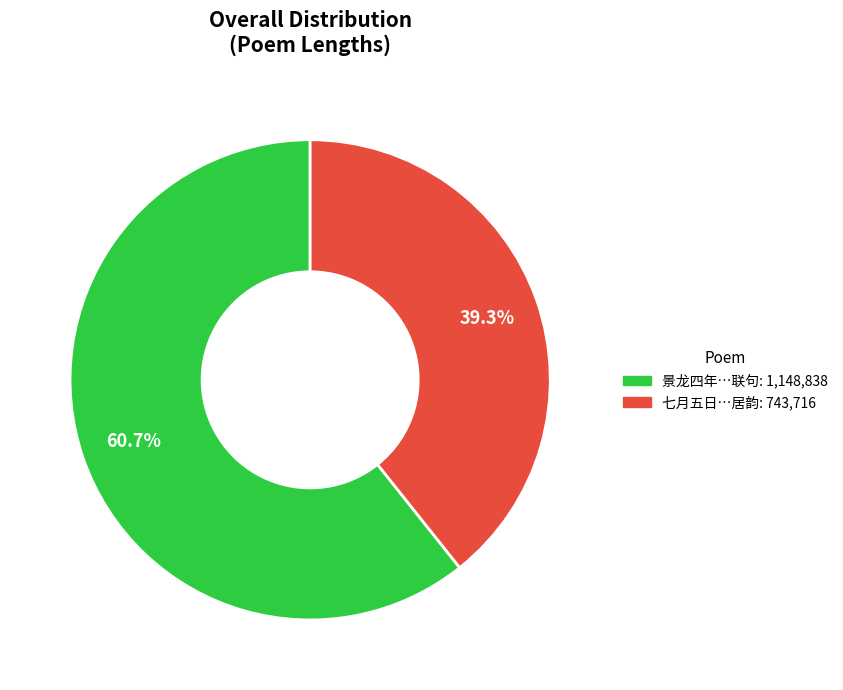

What is the ratio of the value at 七月五日…居韵: 743,716 to the value at 景龙四年…联句: 1,148,838?

0.6